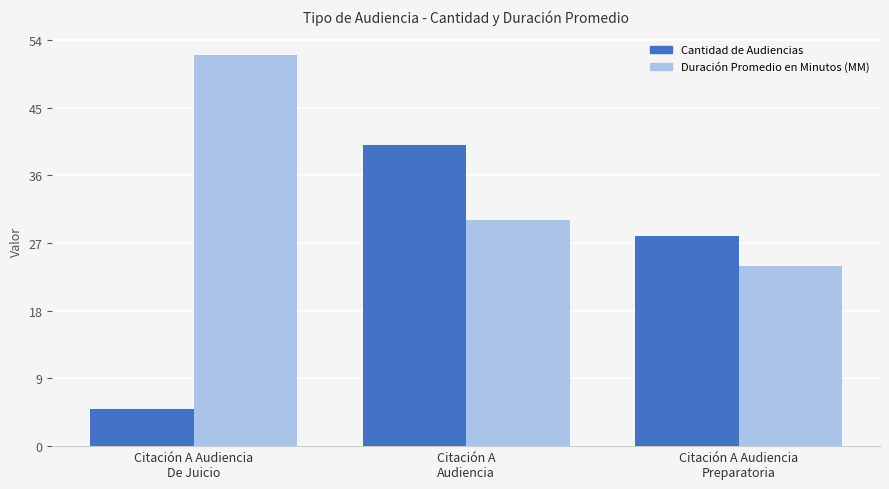

How many series are shown in this chart?

2